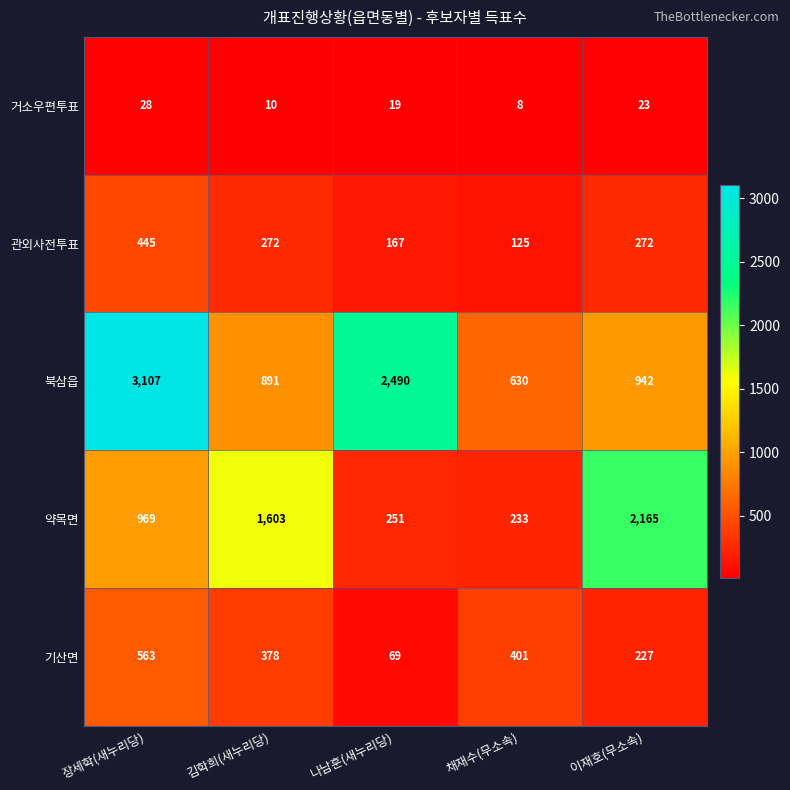

Where is 북삼읍 nearest to the value 1868?

나남훈(새누리당)